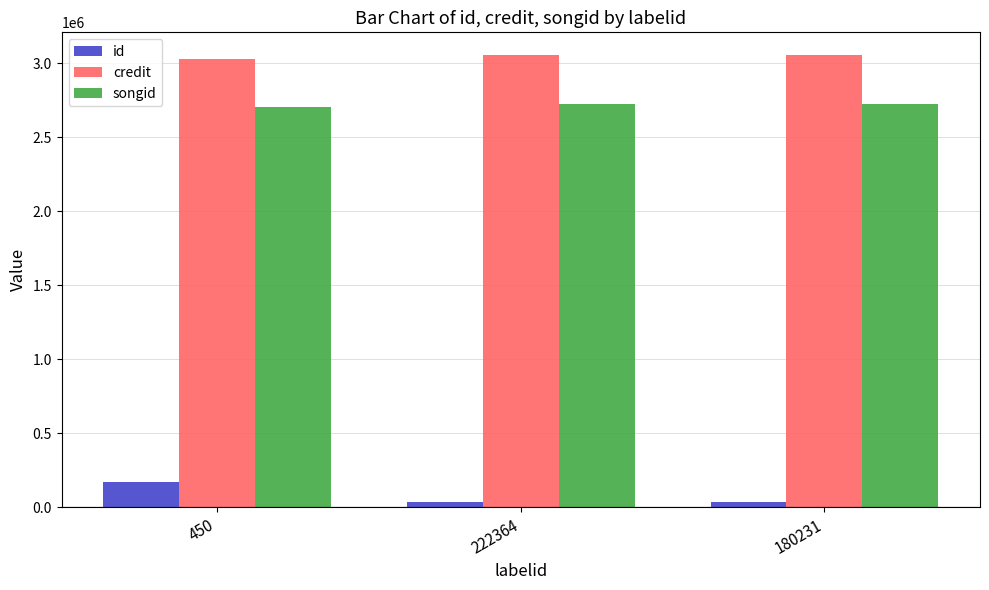

At 180231, list the series in order from largest to smallest.

credit, songid, id